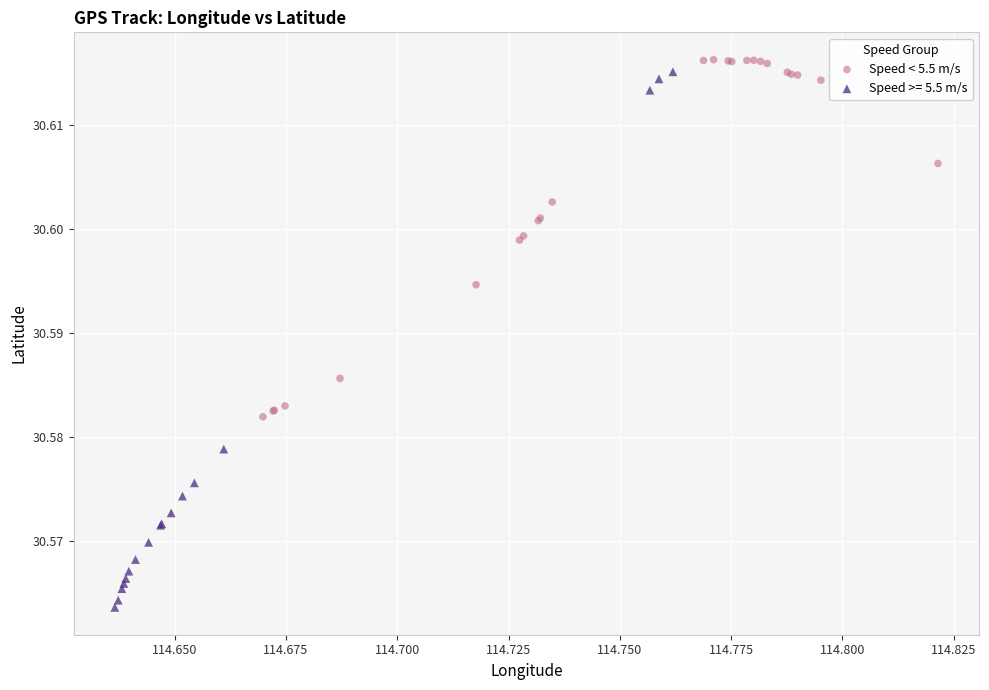

Which series reaches the minimum Y coordinate?

Speed >= 5.5 m/s